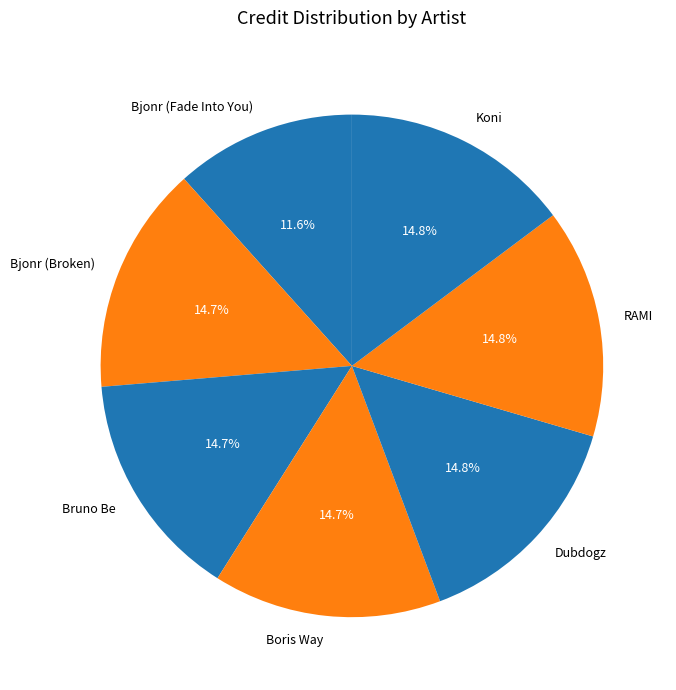

Is Bjonr (Fade Into You) the majority of the pie?

No